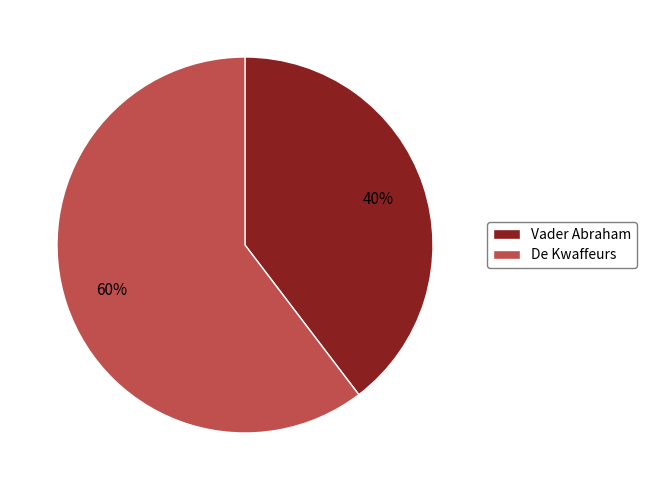

Count the number of slices in the pie.

2